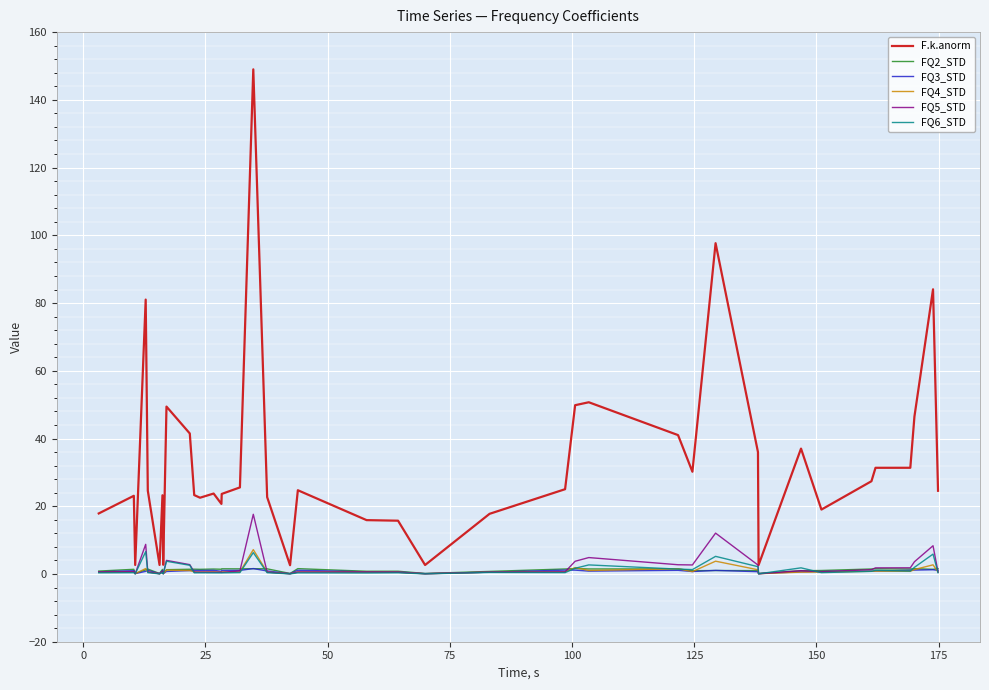

Is this an area chart (filled region under the line)?

No